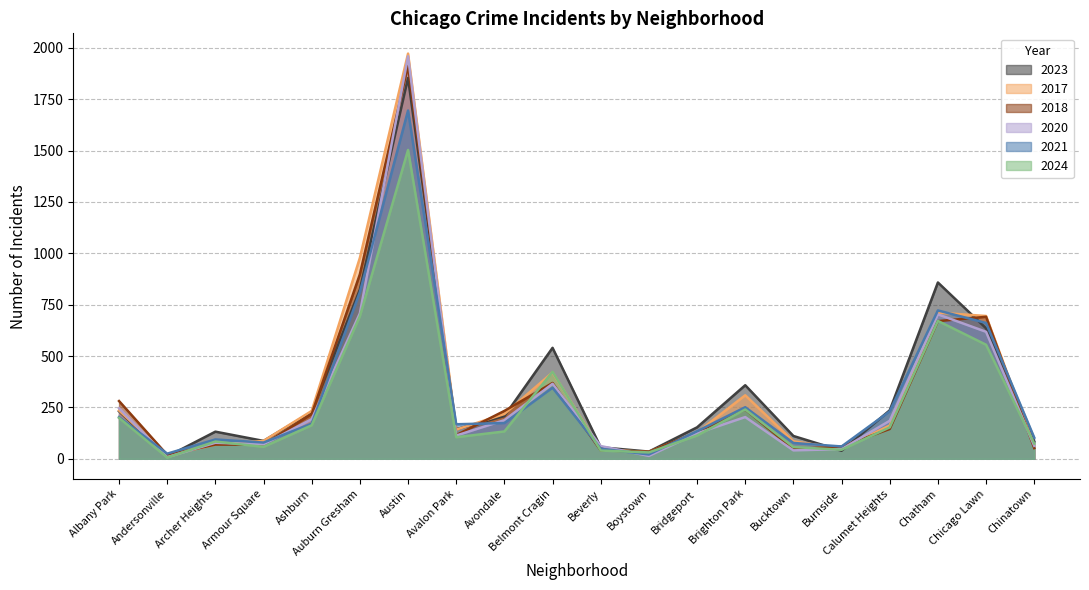

True or false: 2017 has more than 1 points higher than both neighbors.

True